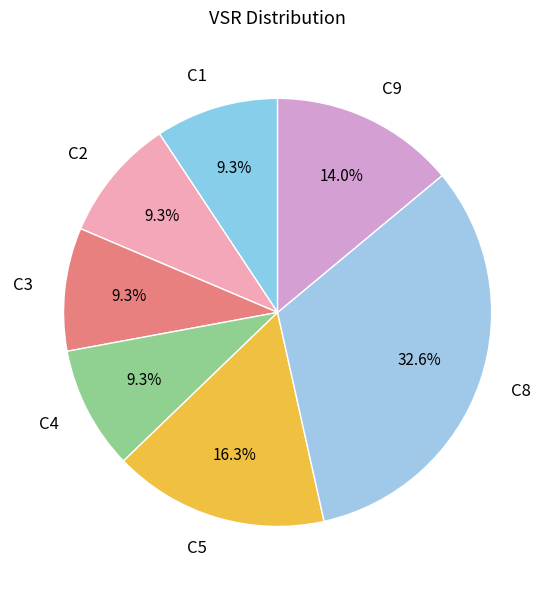

Combined, do C9 and C1 account for over 50%?

No